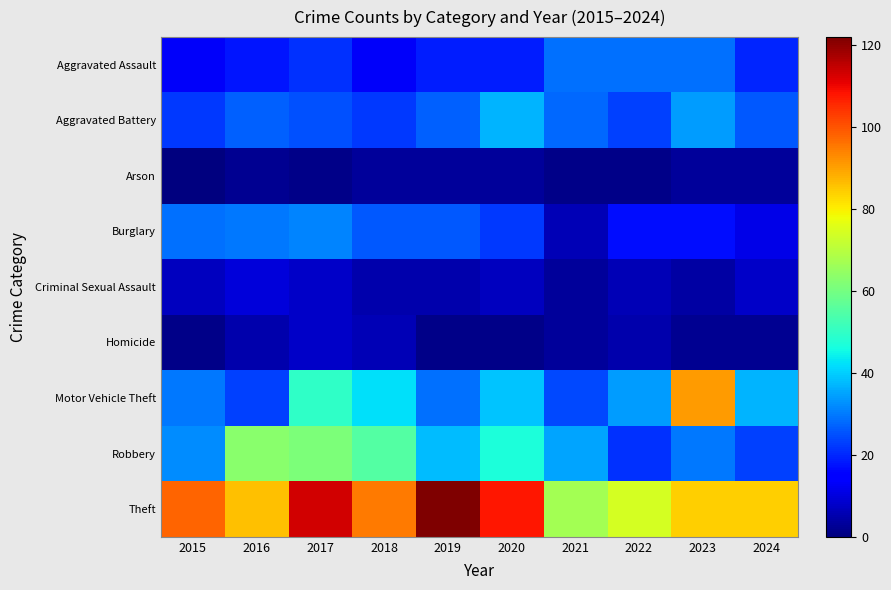

What is the greatest value displayed?

122